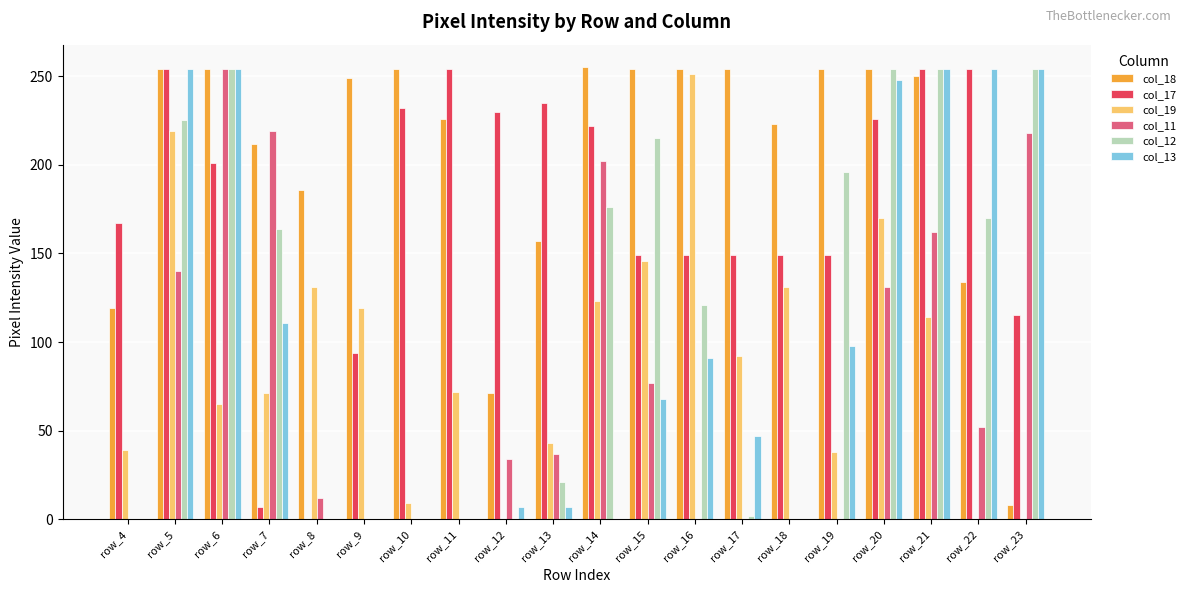

Is the value of col_19 at row_17 greater than the value of col_17 at row_16?

No